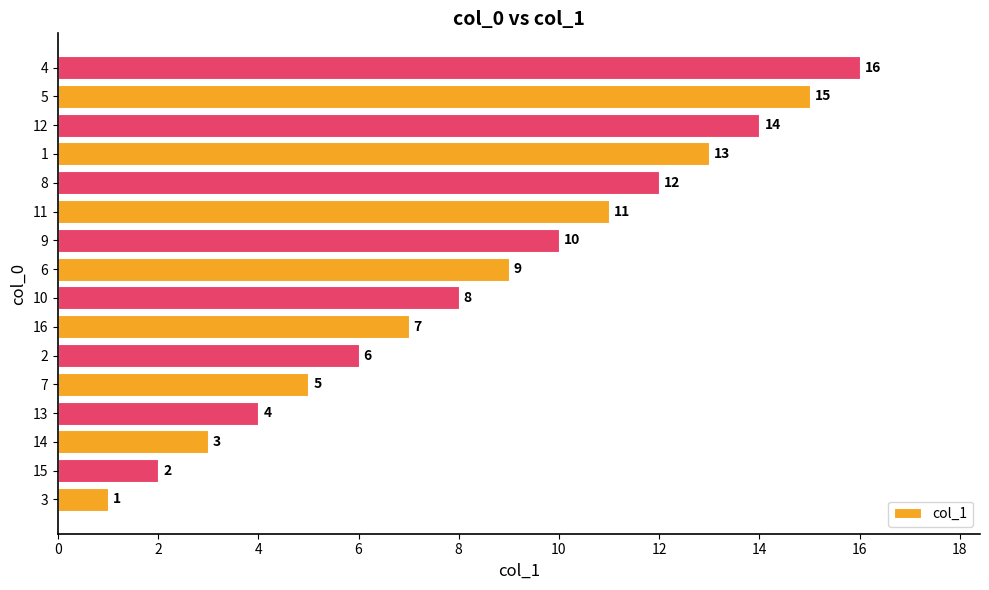

The value at 9 is 17. True or false?

False